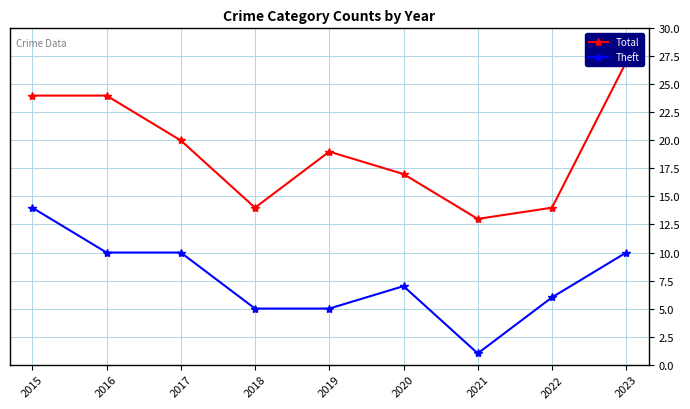

What is the minimum value for Total?

13